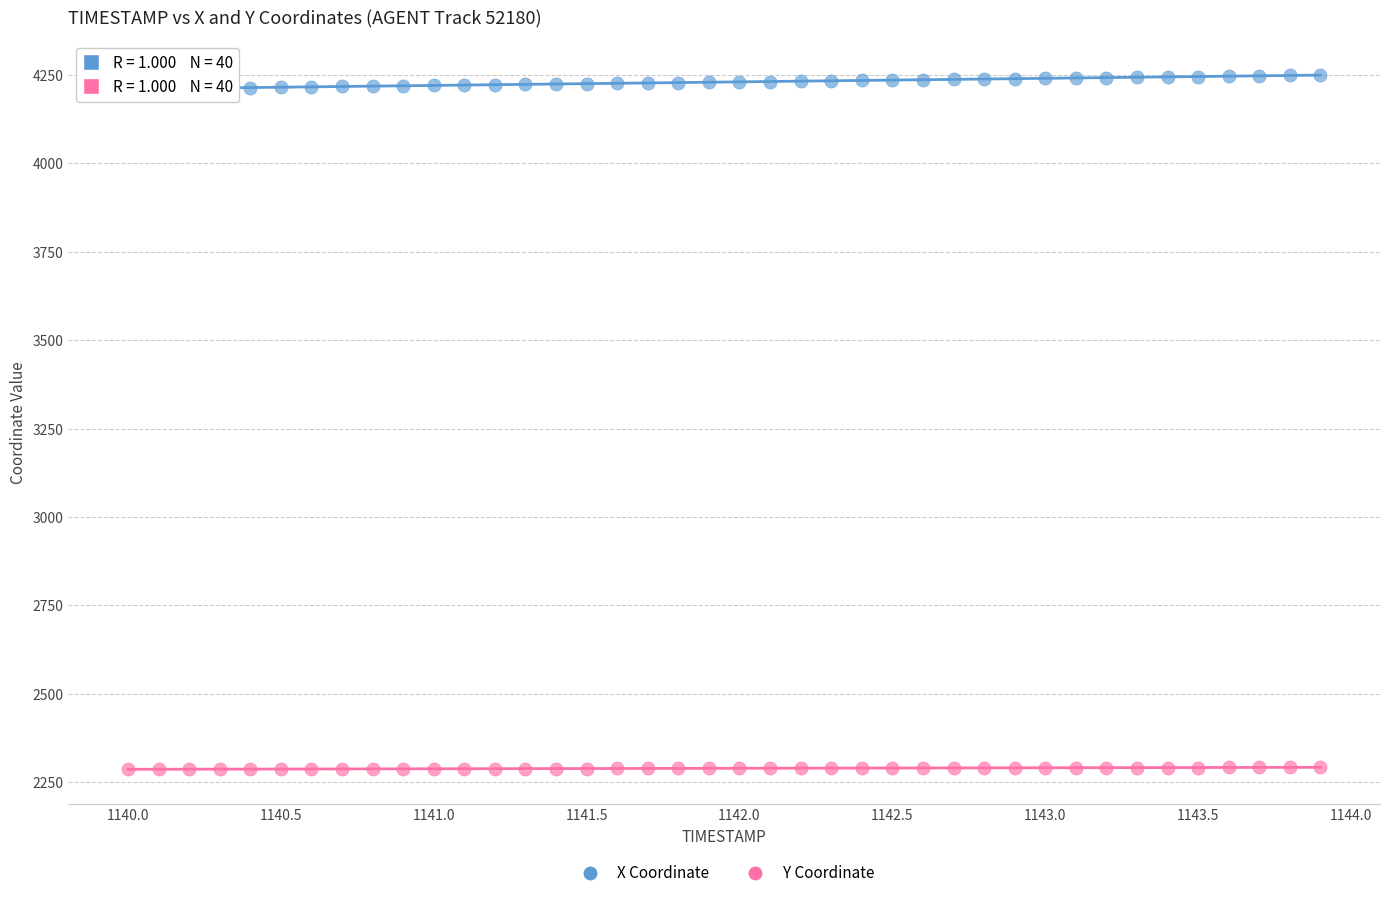

Across all data points, what is the range of Y values (max minus min)?

1963.2